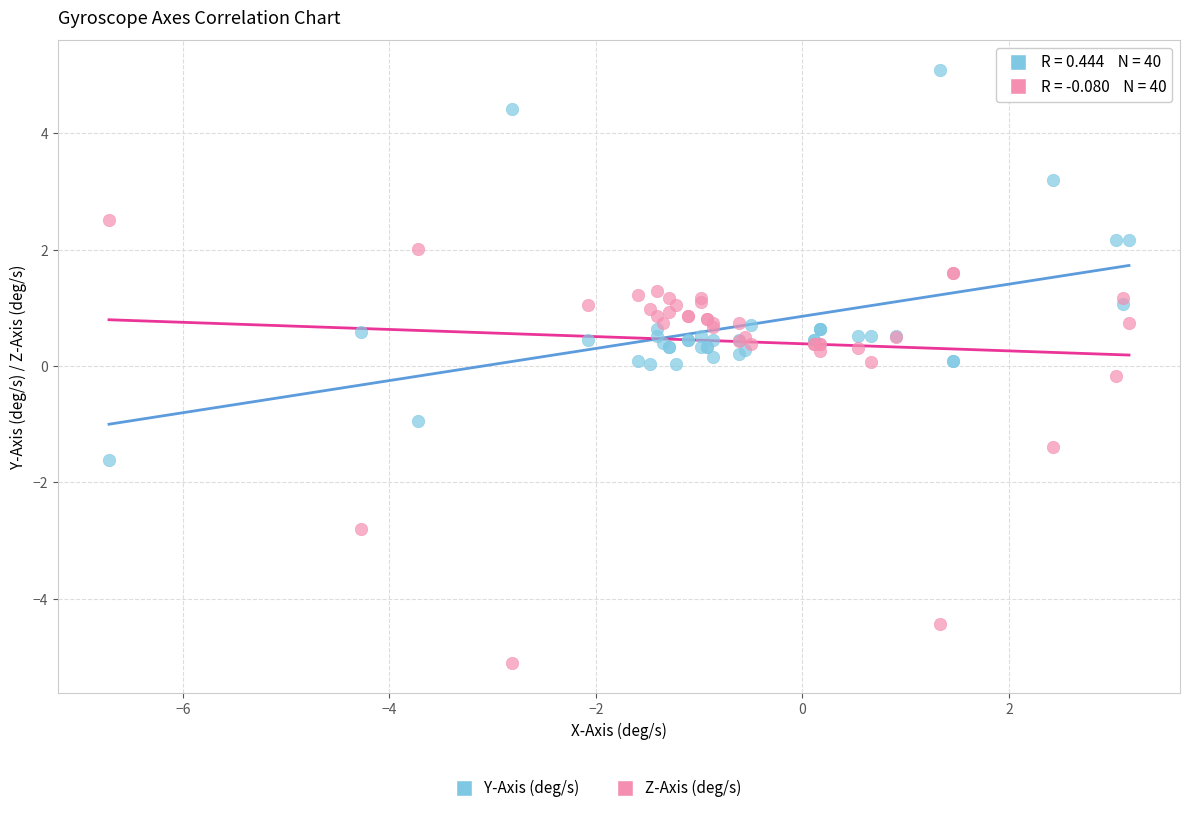

Which series reaches the minimum Y coordinate?

Z-Axis (deg/s)